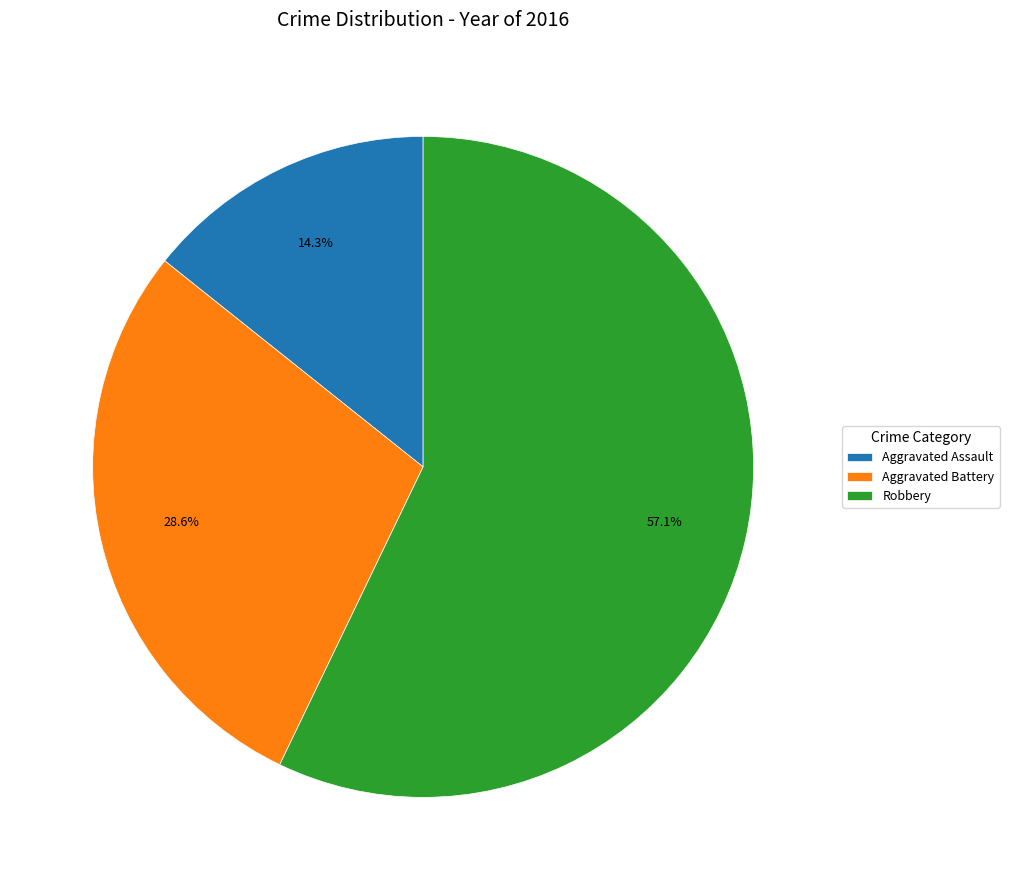

What percentage is the Robbery slice, to the nearest percent?

57%